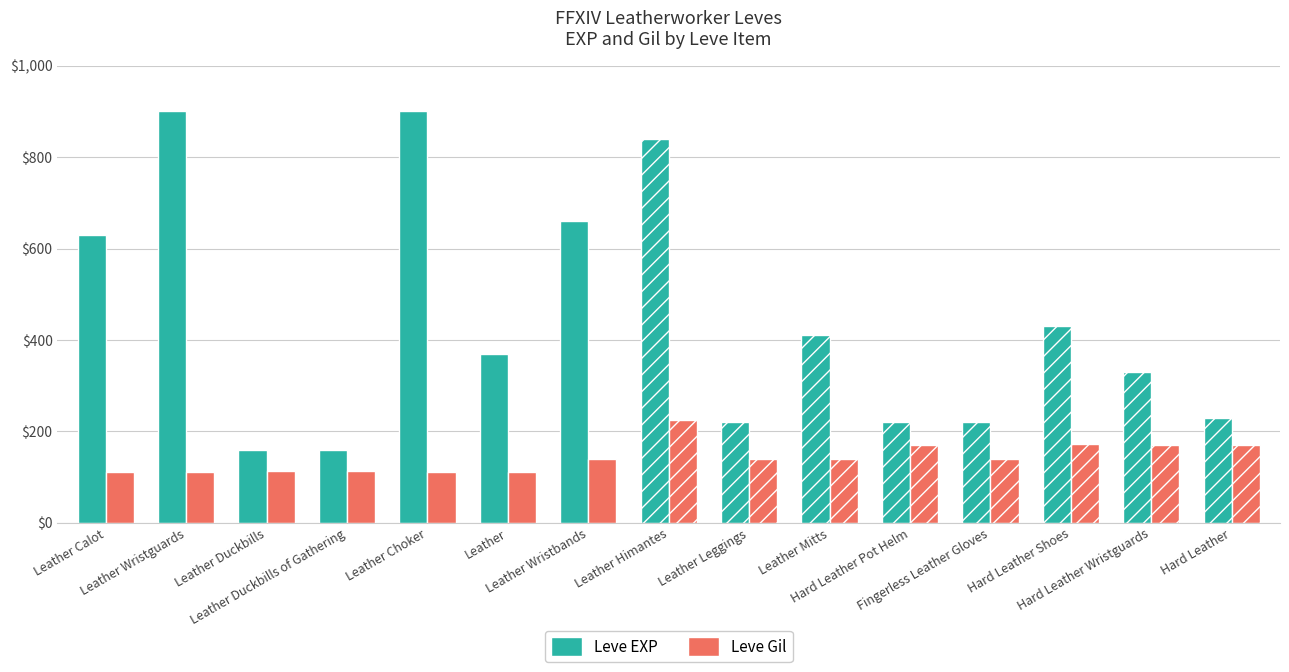

What is the minimum value shown in the chart?

112